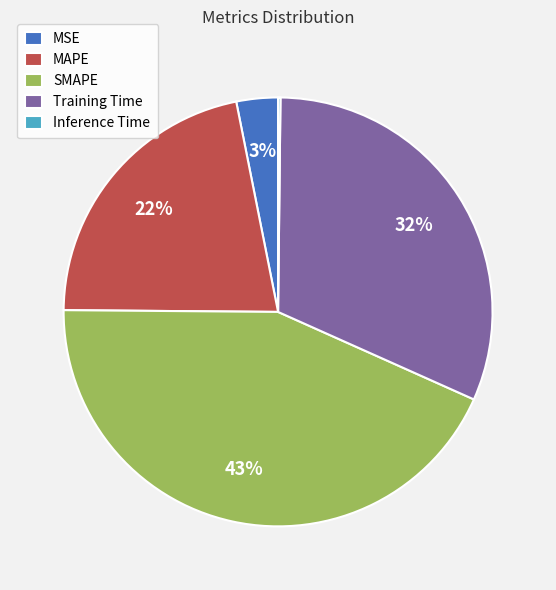

Between Training Time and MSE, which is larger?

Training Time